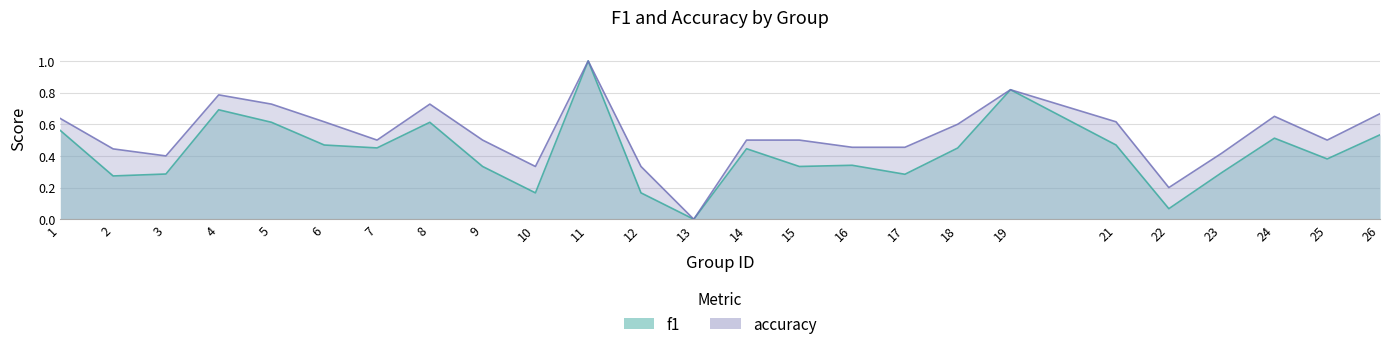

What is the difference between the maximum and minimum values in the accuracy series?

1.0